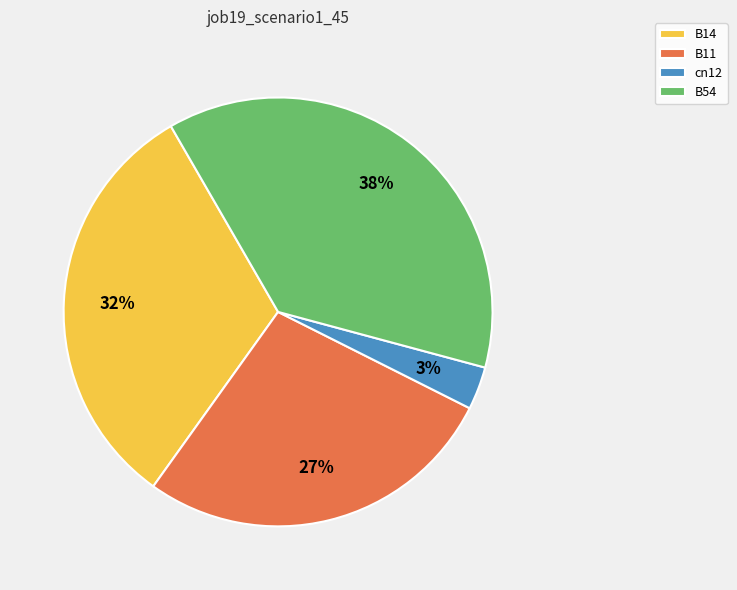

The B11 slice represents 42% of the pie. True or false?

False